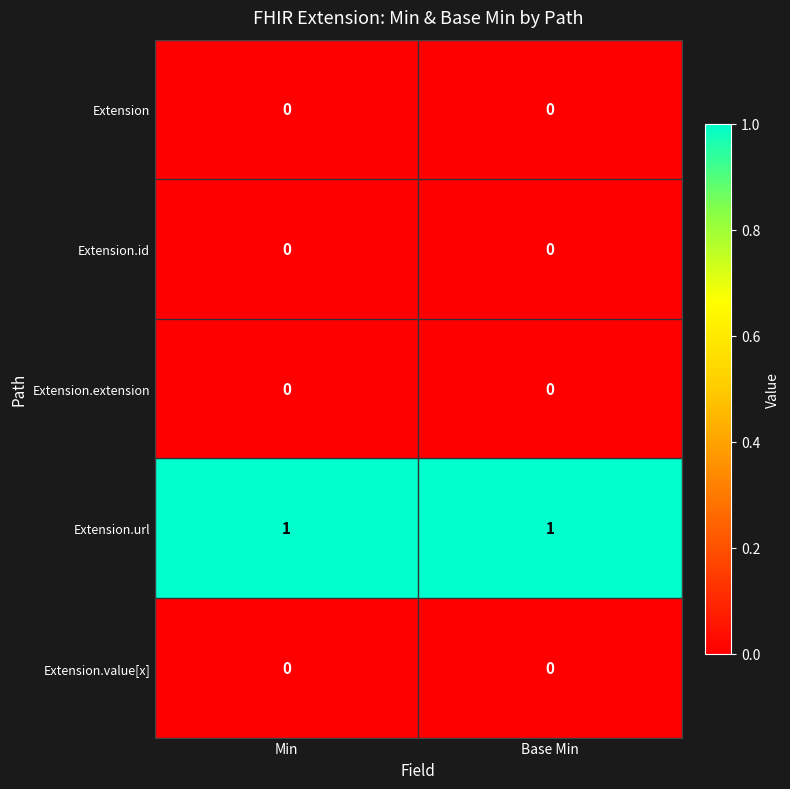

True or false: Extension.value[x] has a value of 0 at Base Min.

True